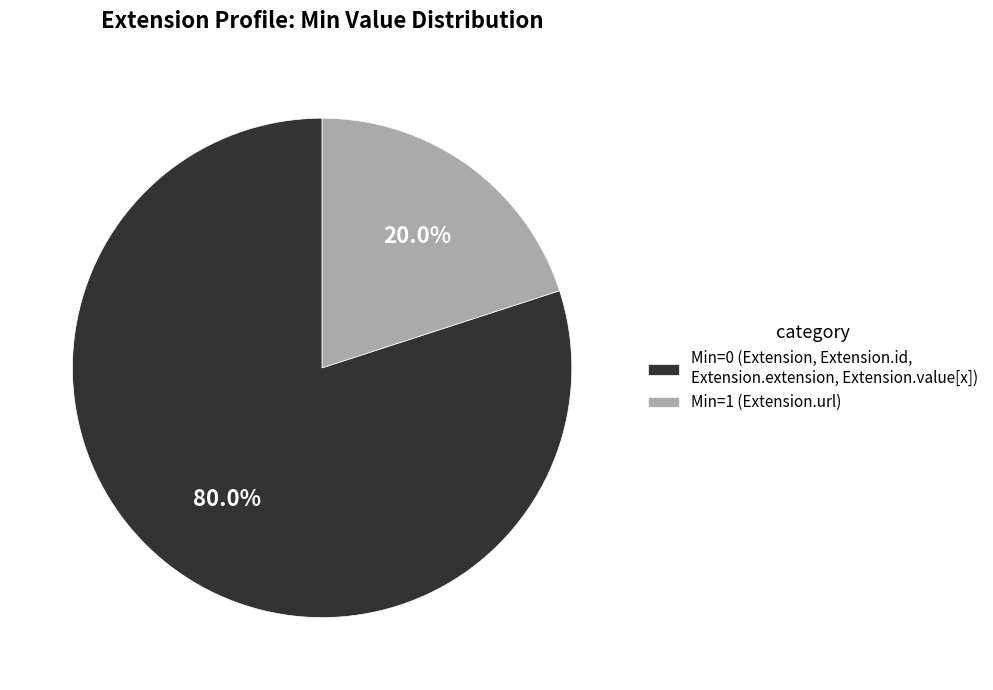

To the nearest percent, what is the average slice percentage?

50%